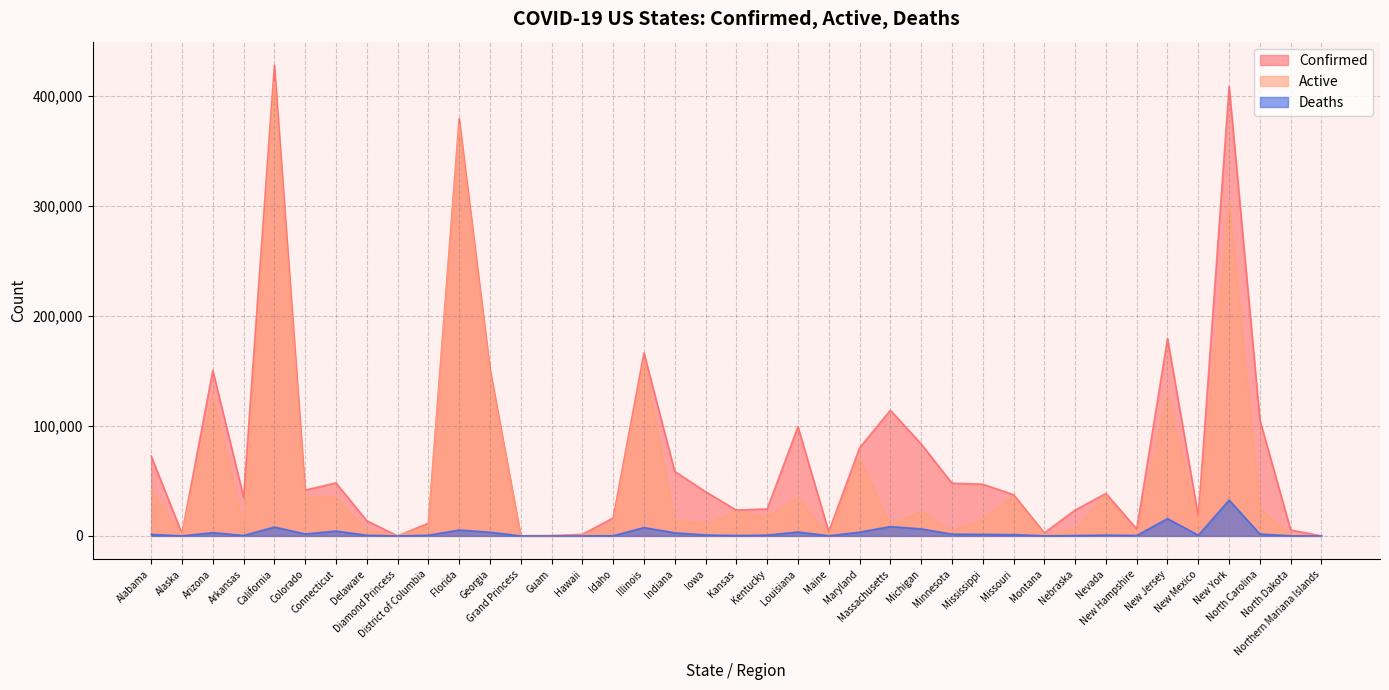

List the labels in order of Confirmed value, largest first.

California, New York, Florida, New Jersey, Illinois, Georgia, Arizona, Massachusetts, North Carolina, Louisiana, Michigan, Maryland, Alabama, Indiana, Connecticut, Minnesota, Mississippi, Colorado, Iowa, Nevada, Missouri, Arkansas, Kentucky, Nebraska, Kansas, New Mexico, Idaho, Delaware, District of Columbia, New Hampshire, North Dakota, Maine, Montana, Alaska, Hawaii, Guam, Grand Princess, Diamond Princess, Northern Mariana Islands